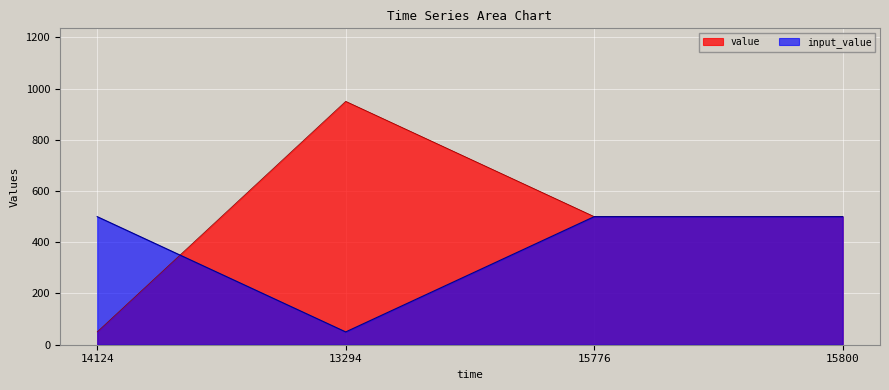

Which series changed the most between 13294 and 15800?

value